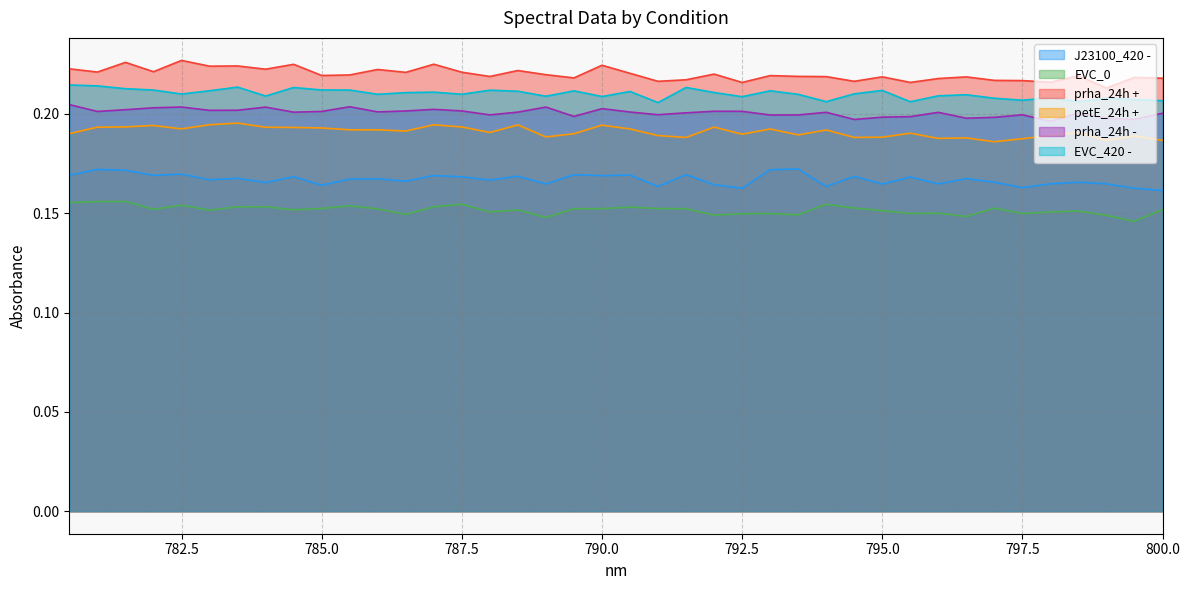

Is the value of petE_24h + at 789 greater than the value of EVC_420 - at 783.5?

No